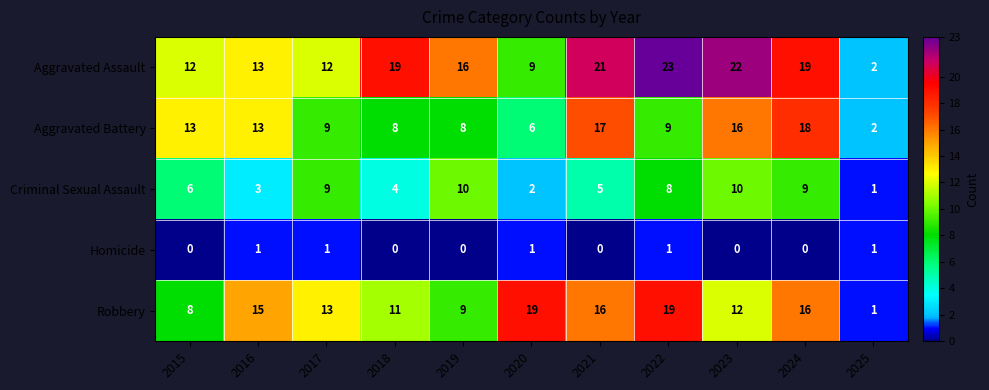

Count the number of data series in this chart.

5